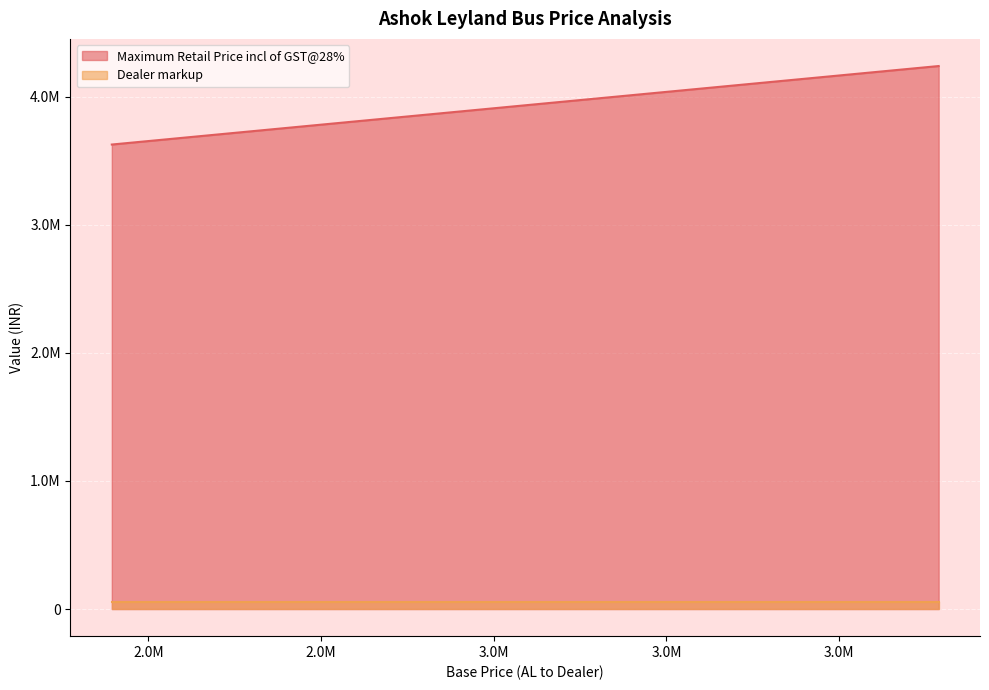

Does the chart display data point markers on the line(s)?

No